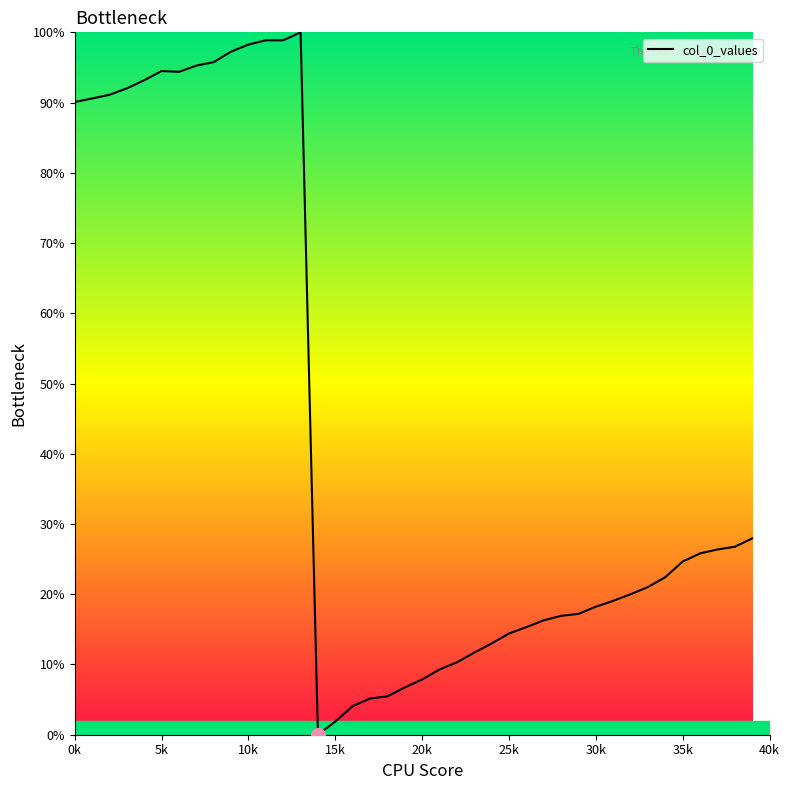

What is the difference between the maximum and minimum values?

100.0